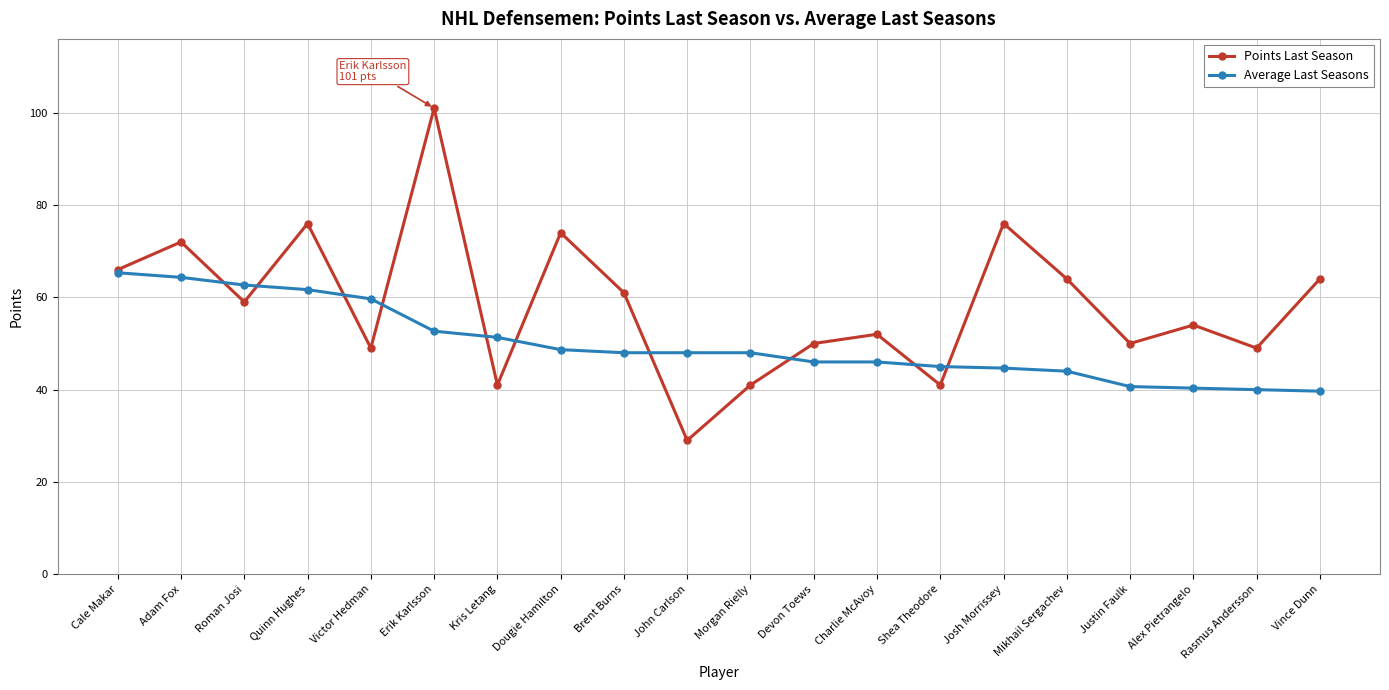

Is it true that Average Last Seasons equals 61.7 at Quinn Hughes?

True